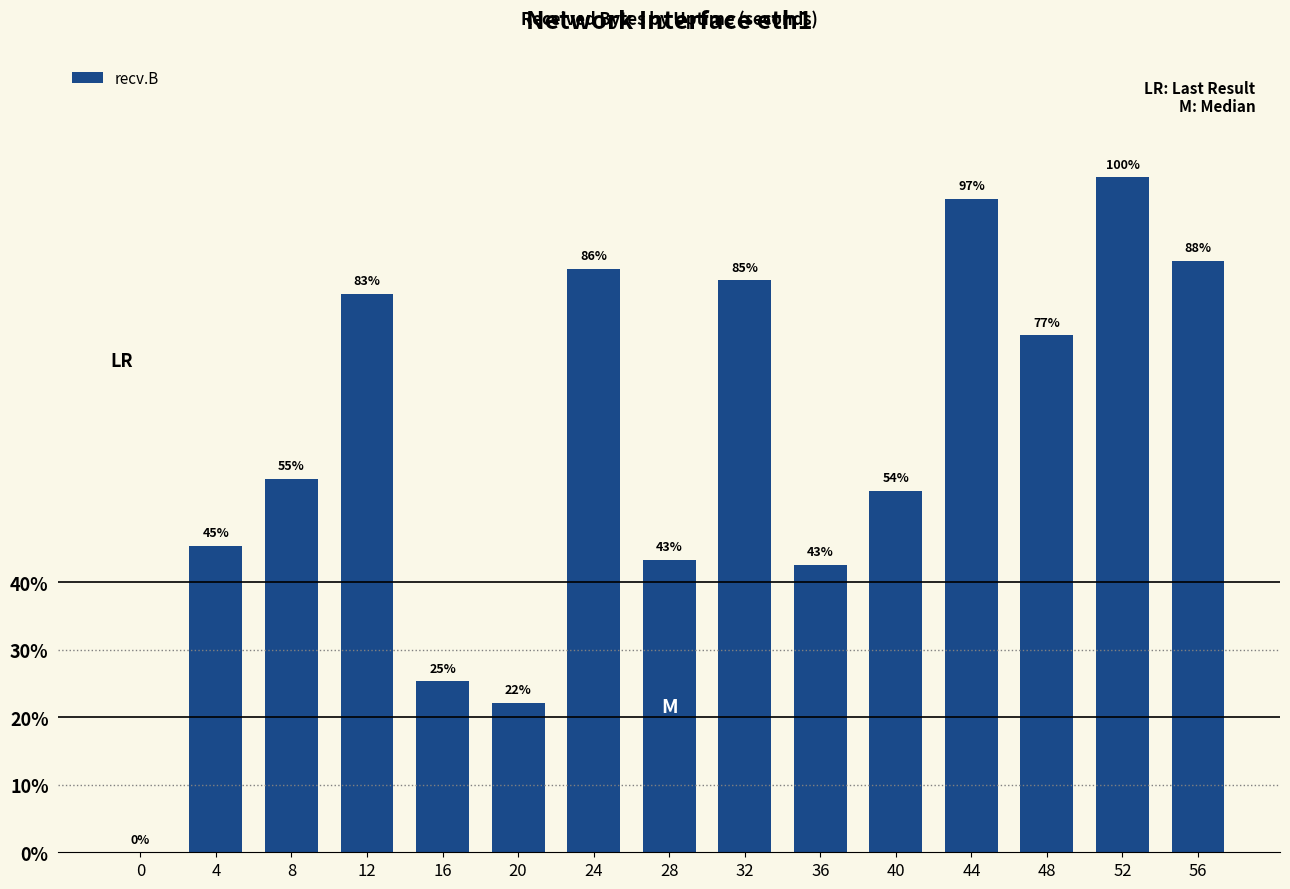

How many data points does each series have?

15